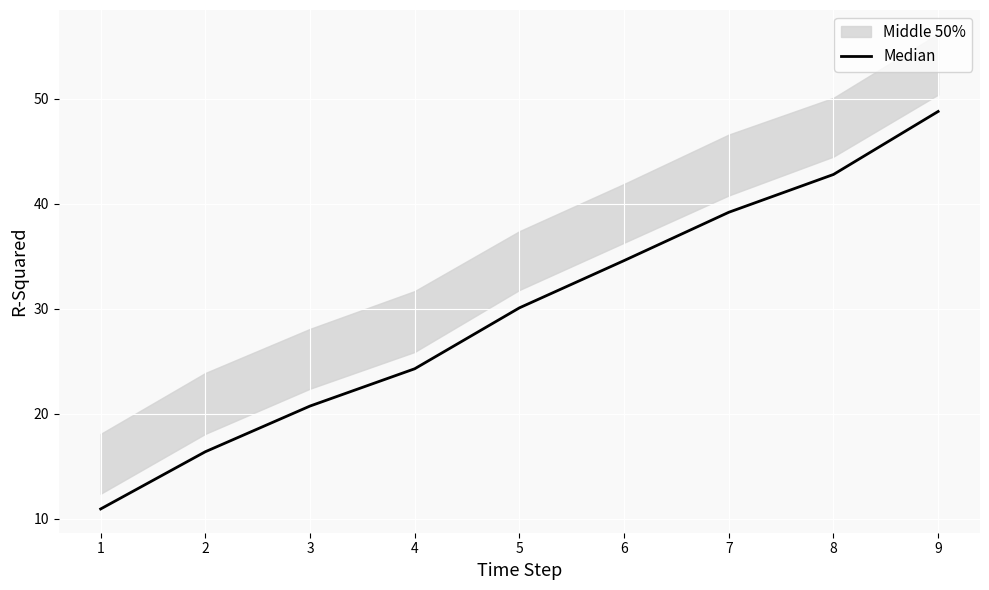

Reading left to right, list all the values displayed in this chart.

10.9	16.4	20.8	24.3	30.1	34.6	39.2	42.8	48.8